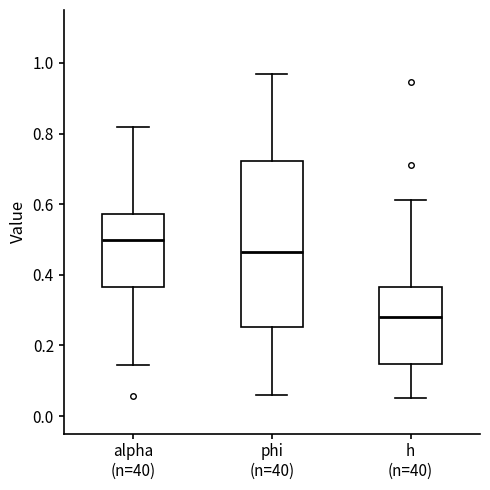

Where does the upper whisker of the box for h (n=40) end on the y-axis? The values are not printed on the chart, so give them approximately, as read against the axis.

0.62